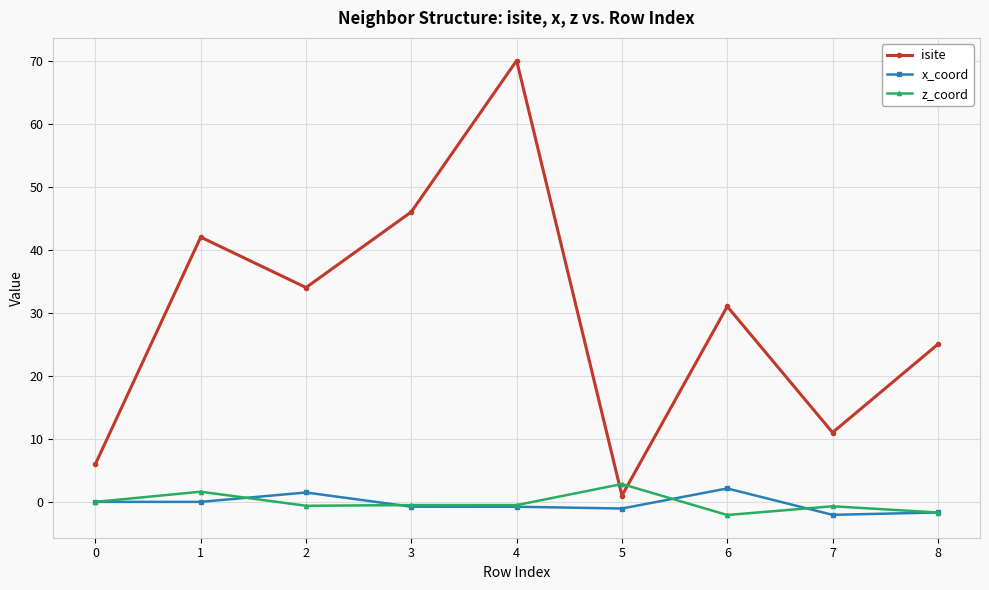

Which series has the widest spread of values?

isite